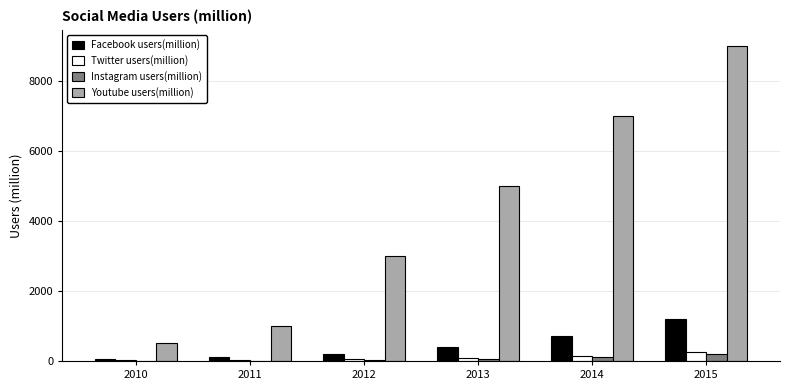

What is the highest value of the Facebook users(million) series?

1200